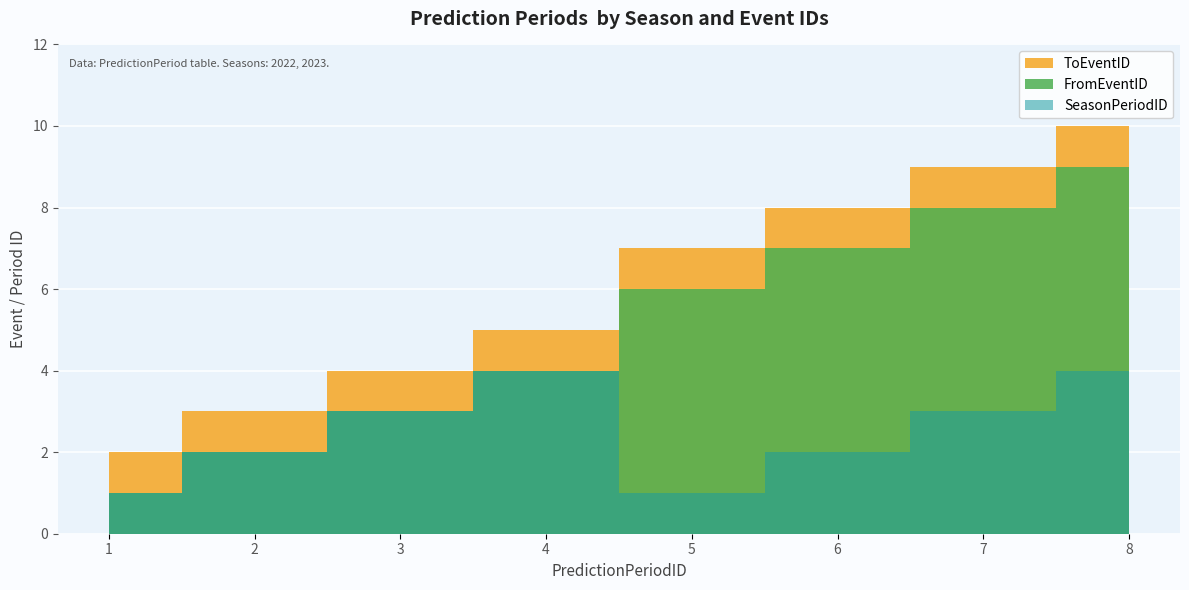

Which series has the largest range (max minus min)?

FromEventID